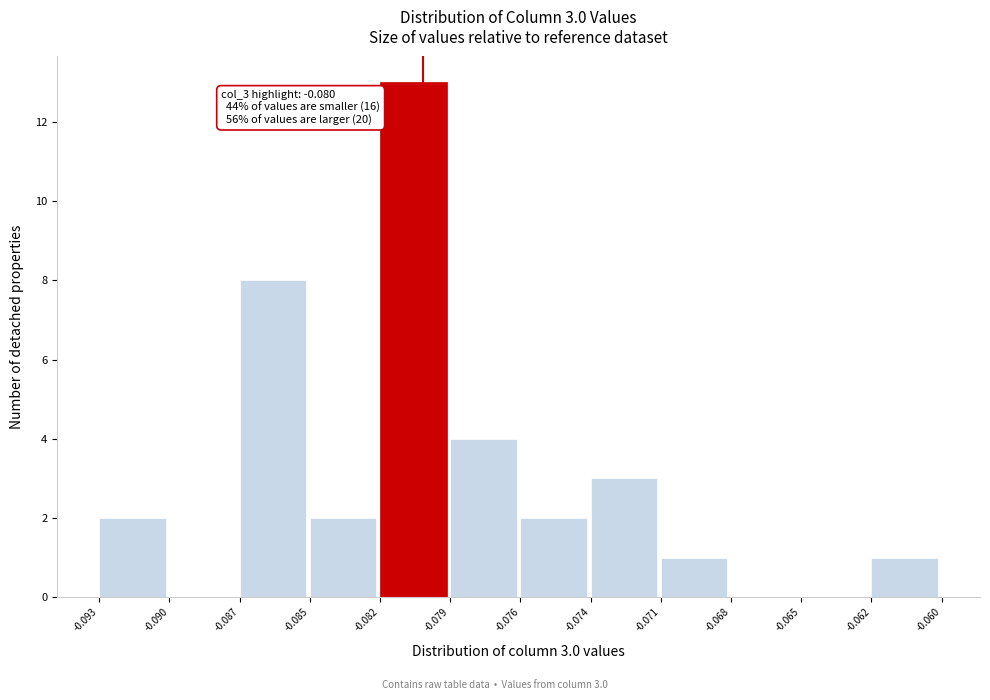

Reading left to right, what are all the values shown in this chart?

-0.093=2	-0.090=0	-0.087=8	-0.085=2	-0.082=13	-0.079=4	-0.076=2	-0.074=3	-0.071=1	-0.068=0	-0.065=0	-0.062=1